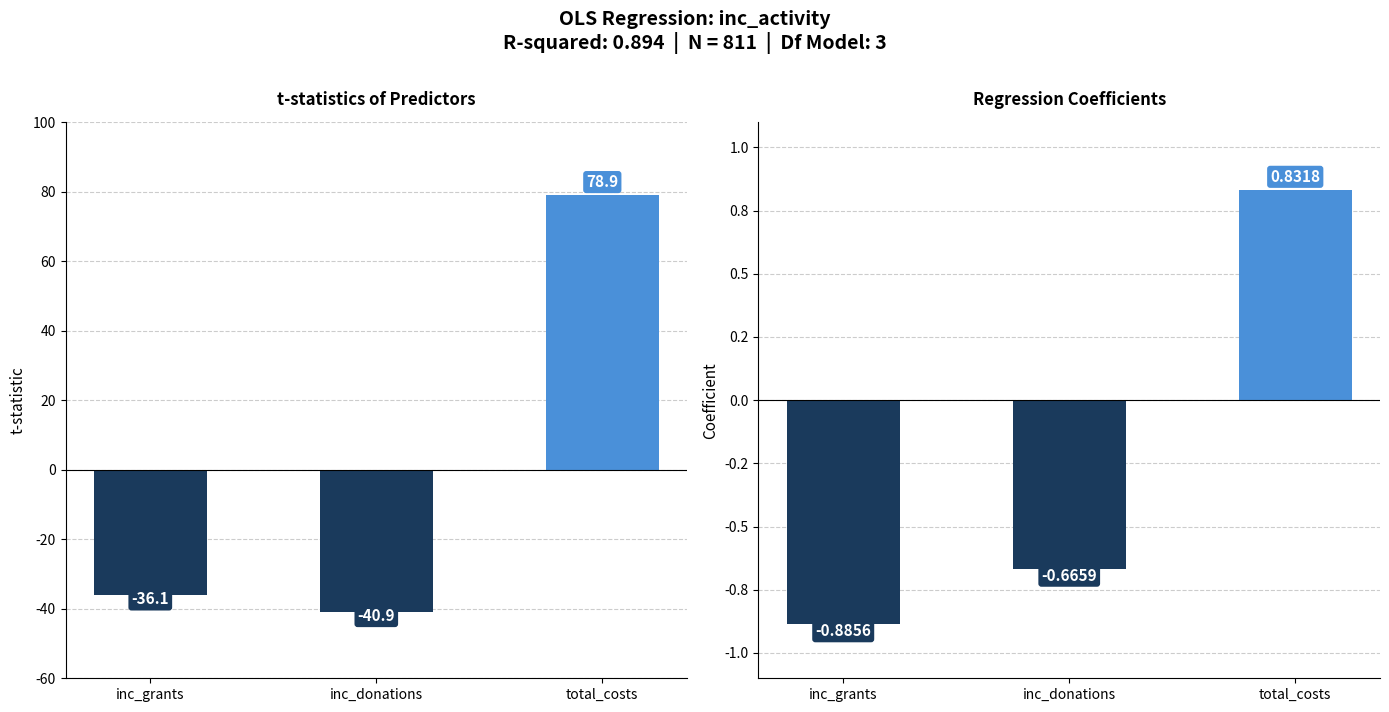

What is the average value of the t-statistic series?

0.6